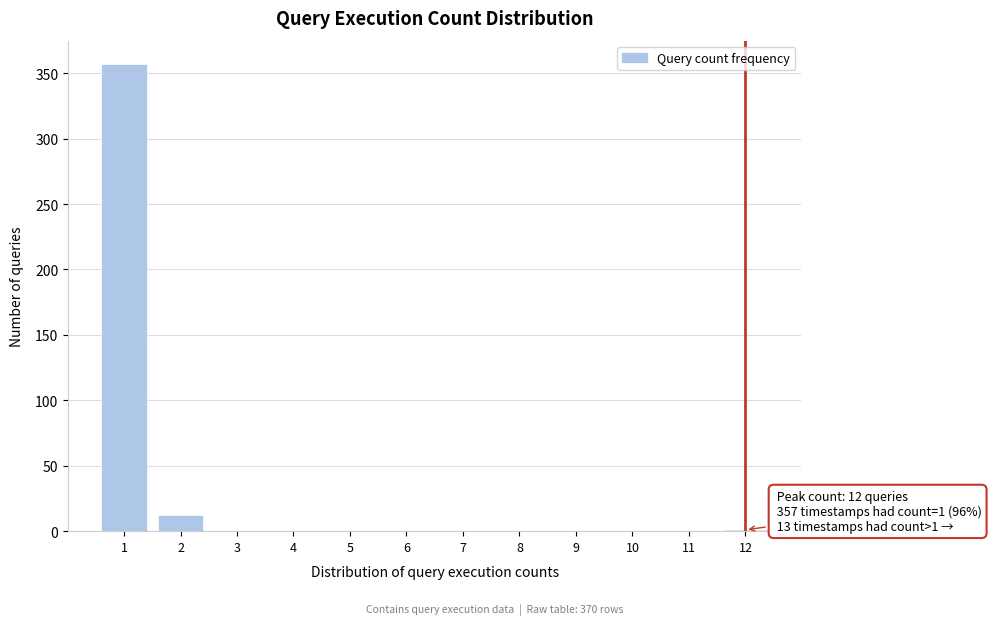

Which range on the x-axis has the tallest bar?

0.5 to 1.5